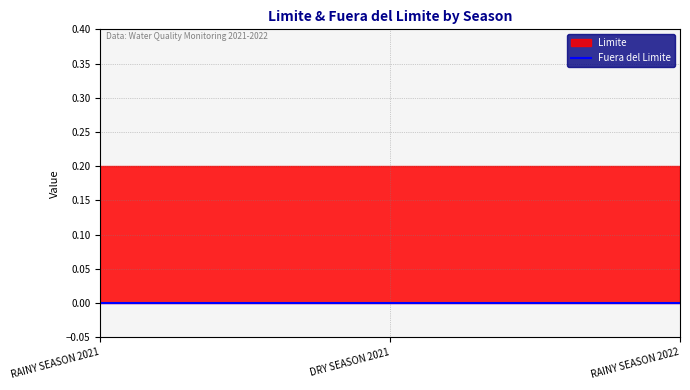

Which label corresponds to the largest value in the chart?

RAINY SEASON 2021